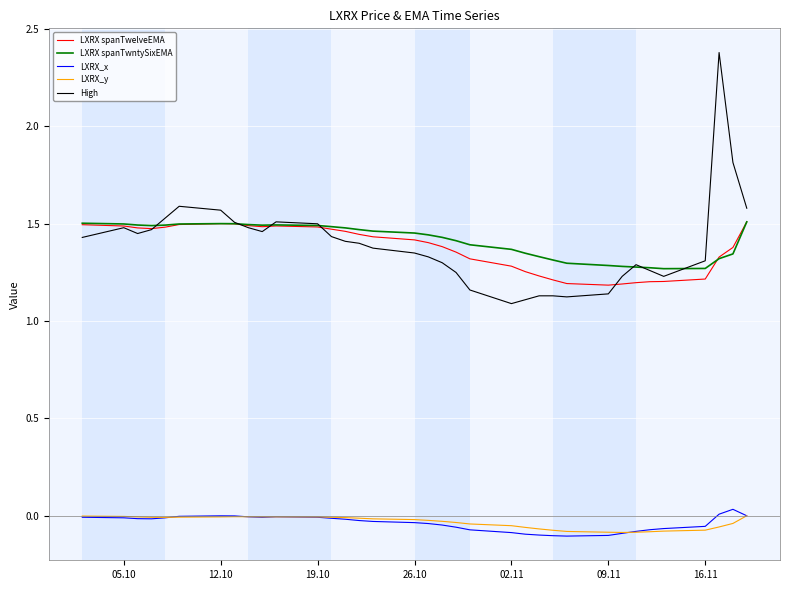

At how many categories does at least one series exceed 0?

35